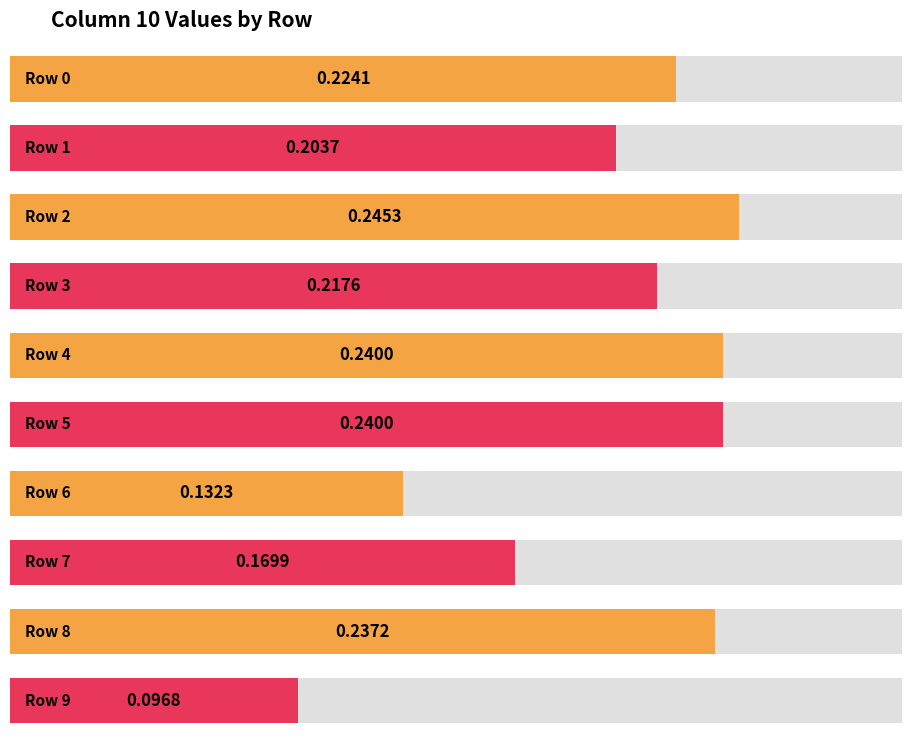

Which category has the highest value across all series?

2